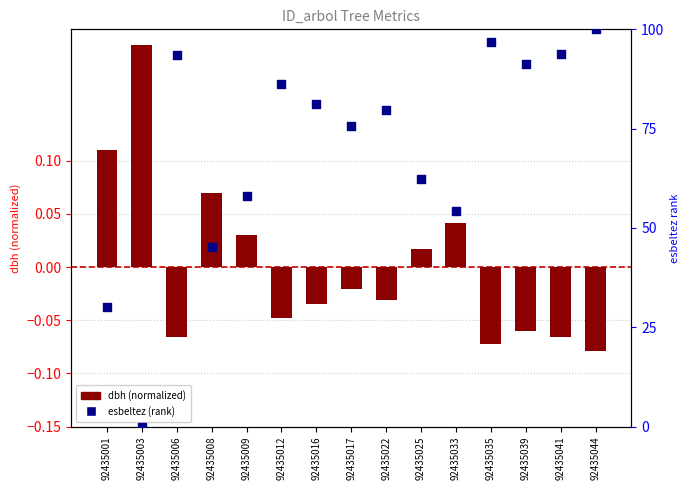

What is the total value across all series at 92435008?

45.4